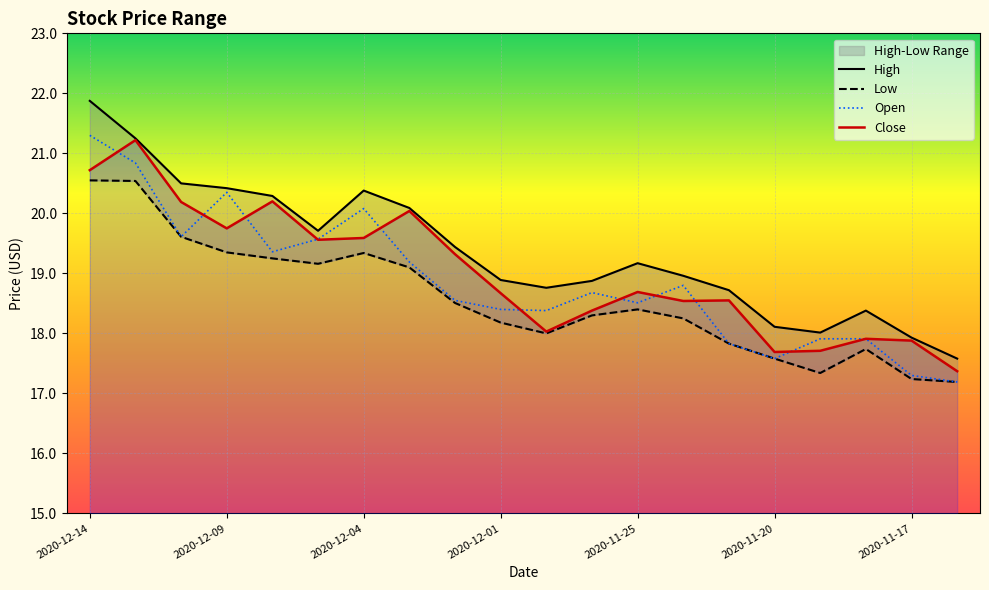

Rank the series by their maximum value, from lowest to highest.

Low, Close, Open, High